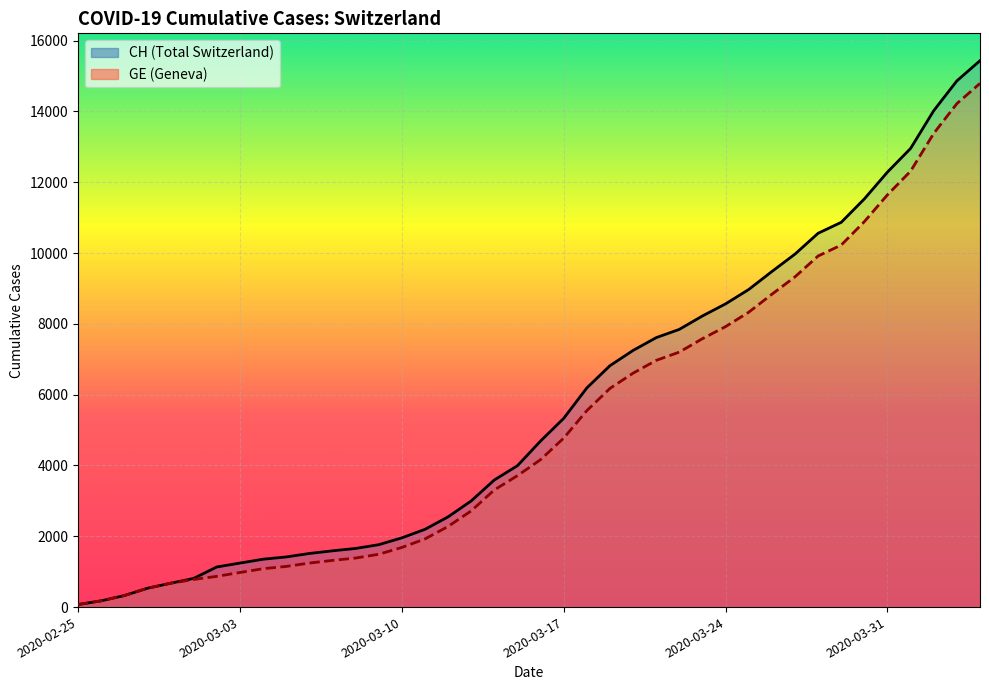

What is the difference between the highest and lowest values at 13?

271